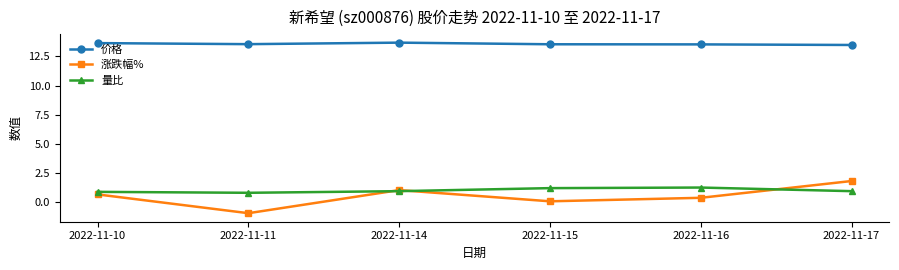

At which category does the chart reach its minimum across all series?

2022-11-11